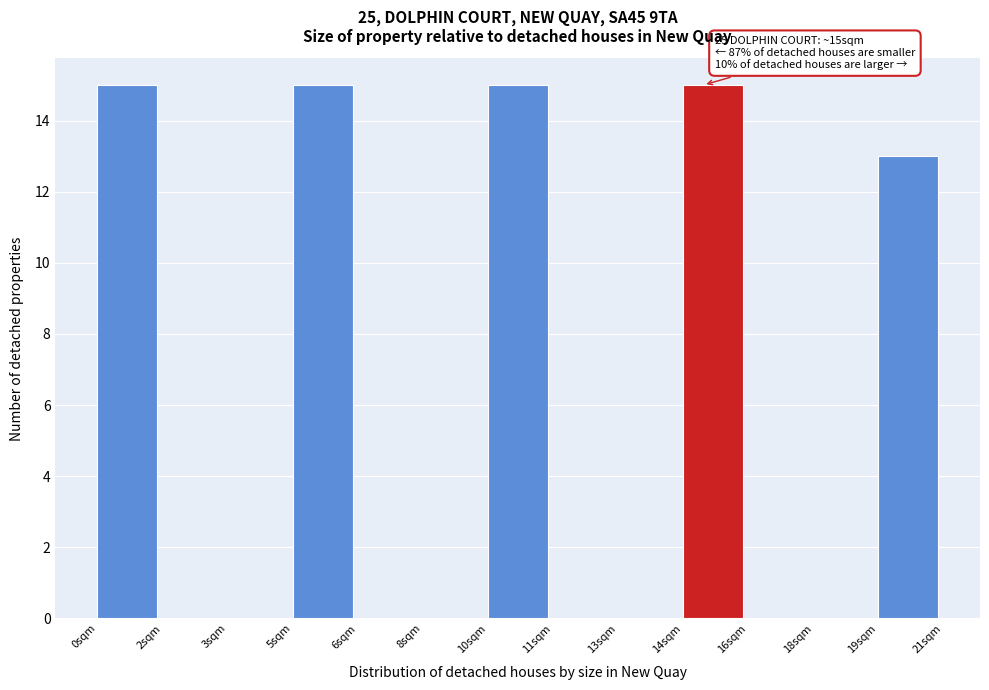

Reading left to right, transcribe all the data shown in this chart.

0sqm=15	2sqm=0	3sqm=0	5sqm=15	6sqm=0	8sqm=0	10sqm=15	11sqm=0	13sqm=0	14sqm=15	16sqm=0	18sqm=0	19sqm=13